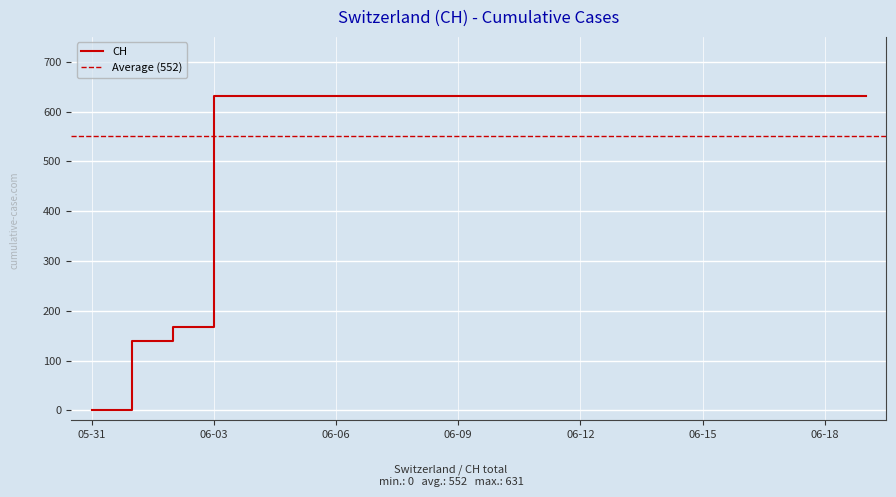

Which category has the lowest value in the CH series?

05-31